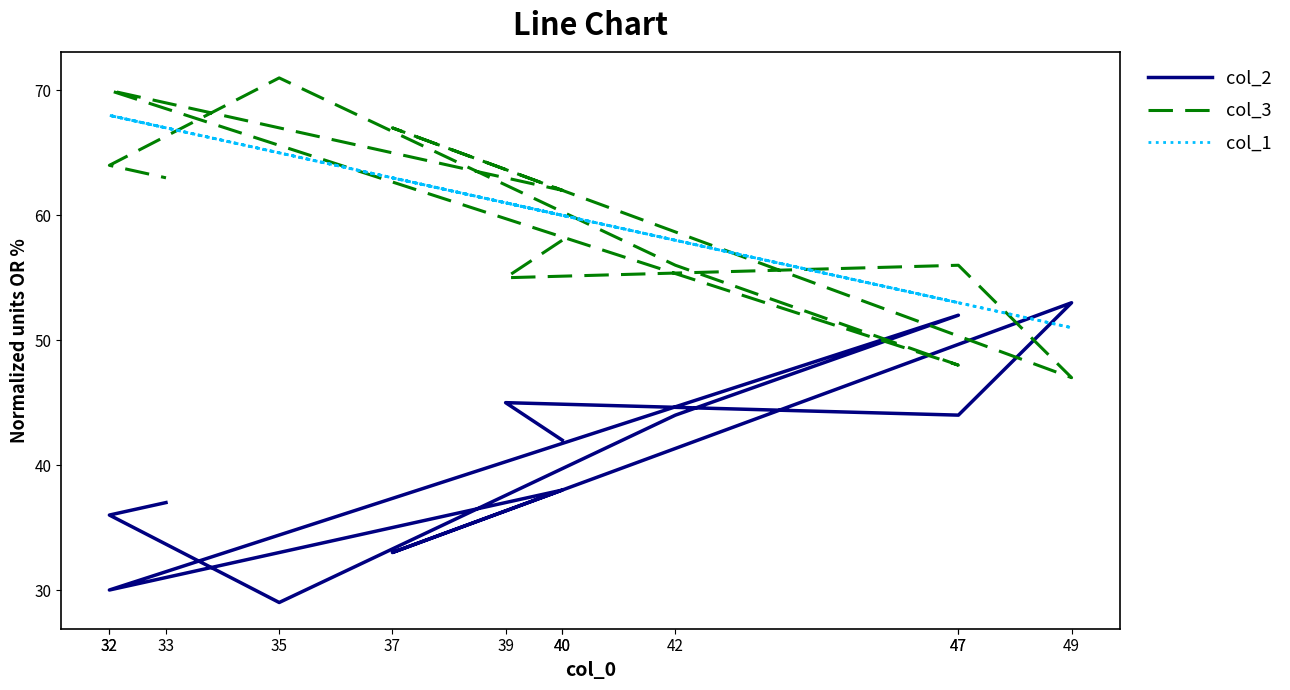

What is the value of the col_3 point at the 7th from the left?

70